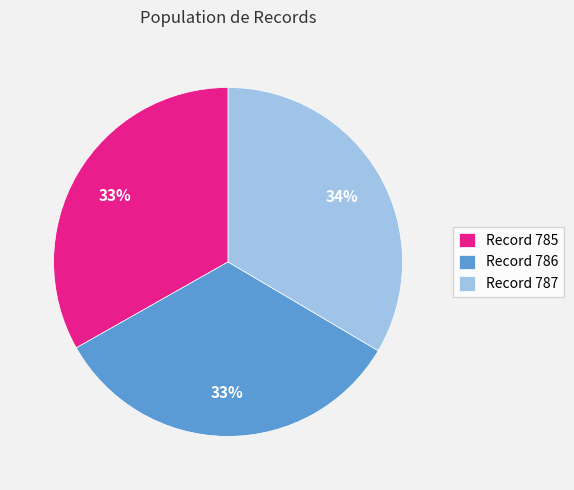

Does any single category account for the majority?

No